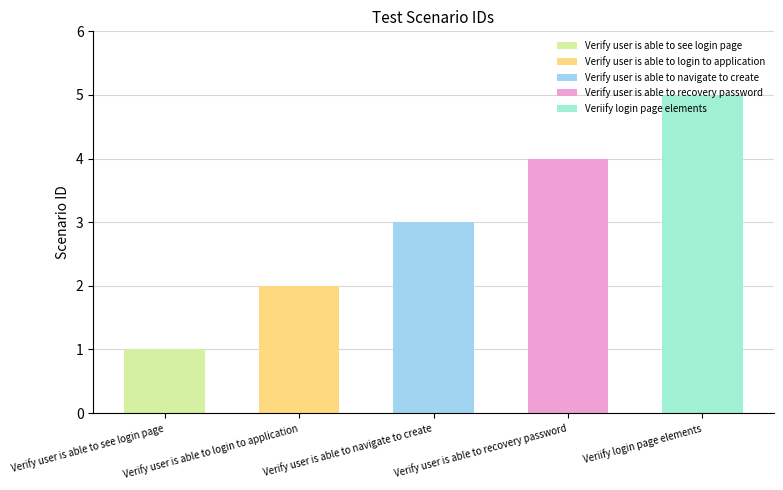

What is the difference between the second highest and second lowest values?

2